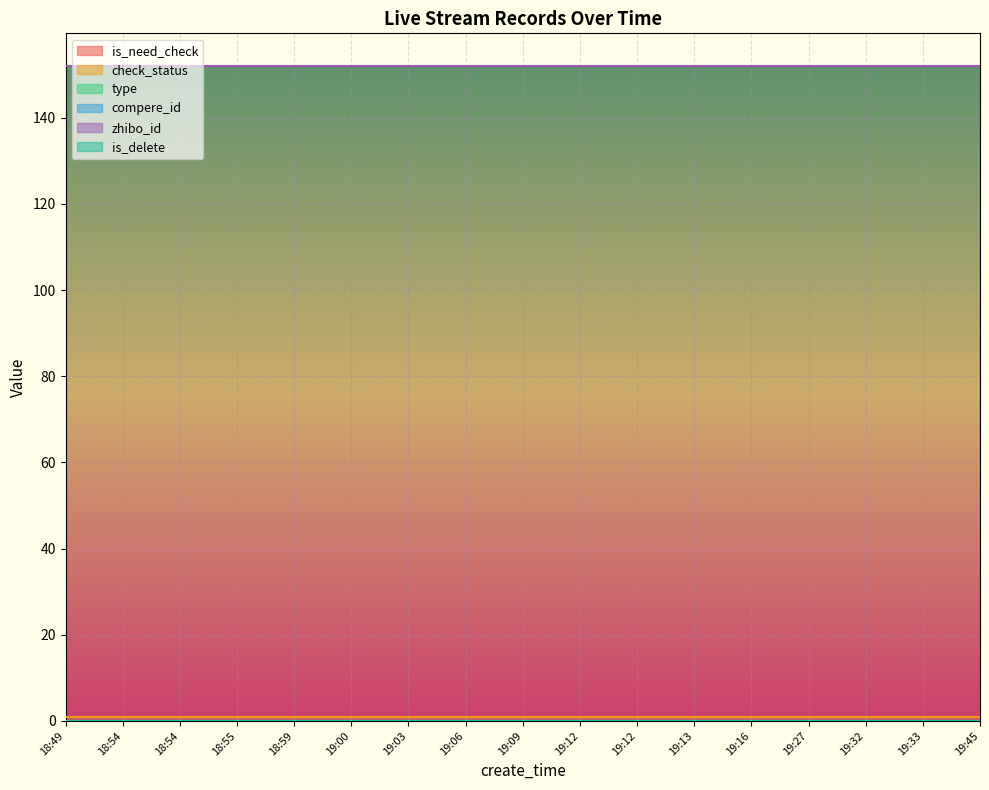

Reading right to left, list all the values displayed in this chart.

is_need_check: 19:45=0	19:33=0	19:32=0	19:27=0	19:16=0	19:13=0	19:12=0	19:12=0	19:09=0	19:06=0	19:03=0	19:00=0	18:59=0	18:55=0	18:54=0	18:54=0	18:49=0
check_status: 19:45=1	19:33=1	19:32=1	19:27=1	19:16=1	19:13=1	19:12=1	19:12=1	19:09=1	19:06=1	19:03=1	19:00=1	18:59=1	18:55=1	18:54=1	18:54=1	18:49=1
type: 19:45=0	19:33=0	19:32=0	19:27=0	19:16=0	19:13=0	19:12=0	19:12=0	19:09=0	19:06=0	19:03=0	19:00=0	18:59=0	18:55=0	18:54=0	18:54=0	18:49=0
compere_id: 19:45=0	19:33=0	19:32=0	19:27=0	19:16=0	19:13=0	19:12=0	19:12=0	19:09=0	19:06=0	19:03=0	19:00=0	18:59=0	18:55=0	18:54=0	18:54=0	18:49=0
zhibo_id: 19:45=152	19:33=152	19:32=152	19:27=152	19:16=152	19:13=152	19:12=152	19:12=152	19:09=152	19:06=152	19:03=152	19:00=152	18:59=152	18:55=152	18:54=152	18:54=152	18:49=152
is_delete: 19:45=0	19:33=0	19:32=0	19:27=0	19:16=0	19:13=0	19:12=0	19:12=0	19:09=0	19:06=0	19:03=0	19:00=0	18:59=0	18:55=0	18:54=0	18:54=0	18:49=0